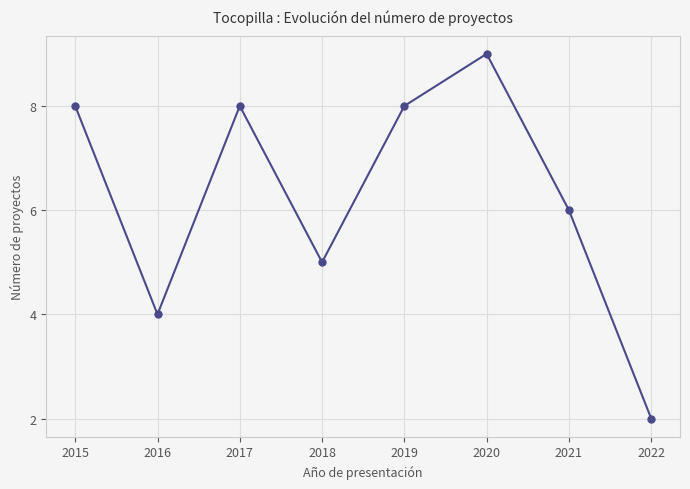

Which has a higher value, 2020 or 2017?

2020